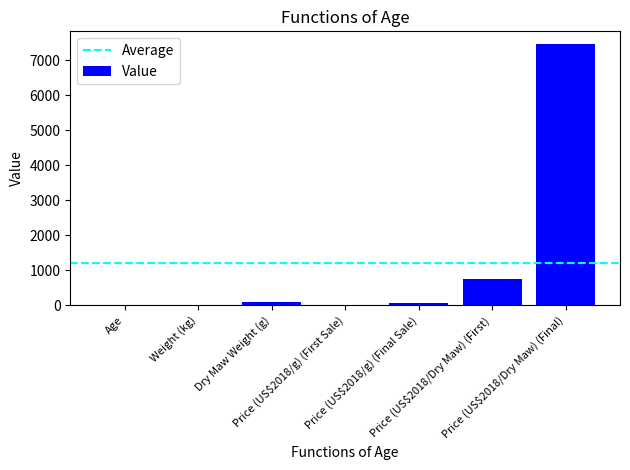

The value at Price (US$2018/Dry Maw) (First) is 746.1. True or false?

True